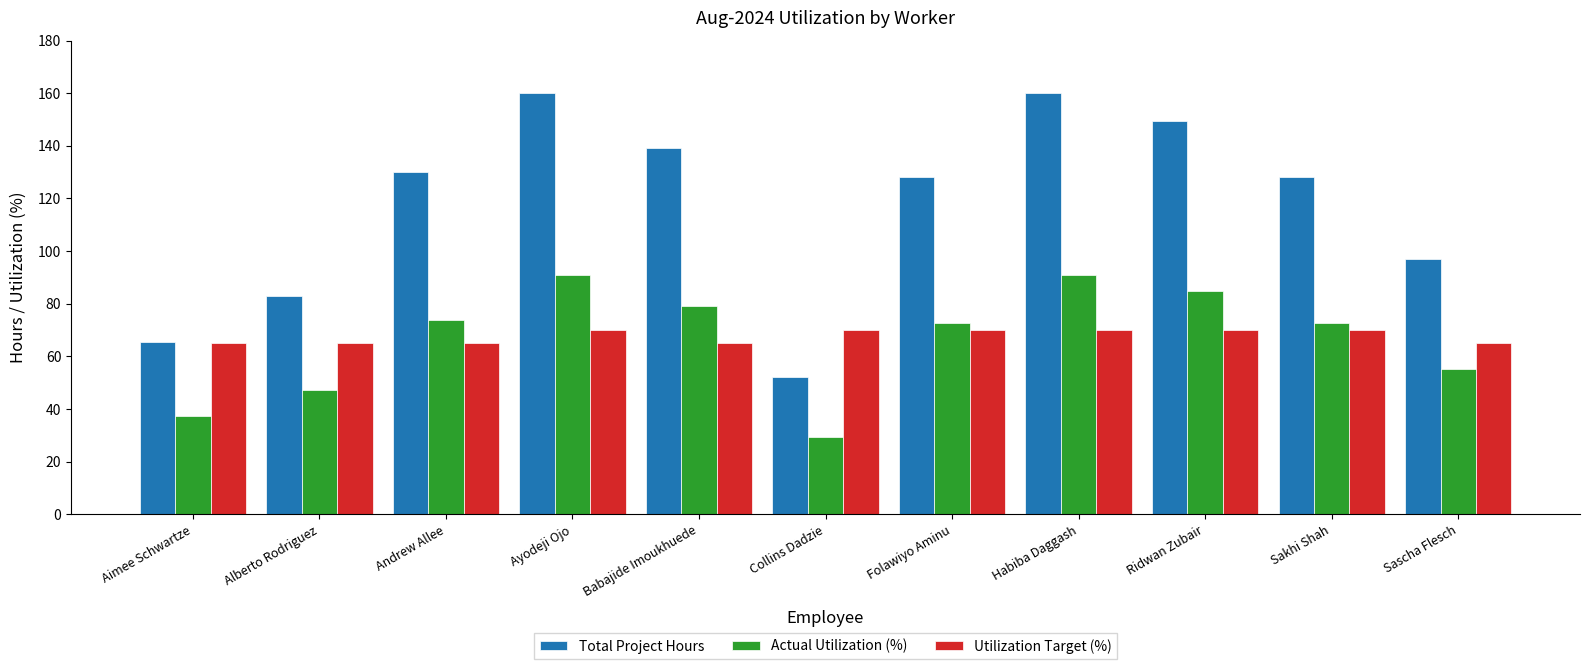

Where does the Actual Utilization (%) series first go above 72?

Andrew Allee